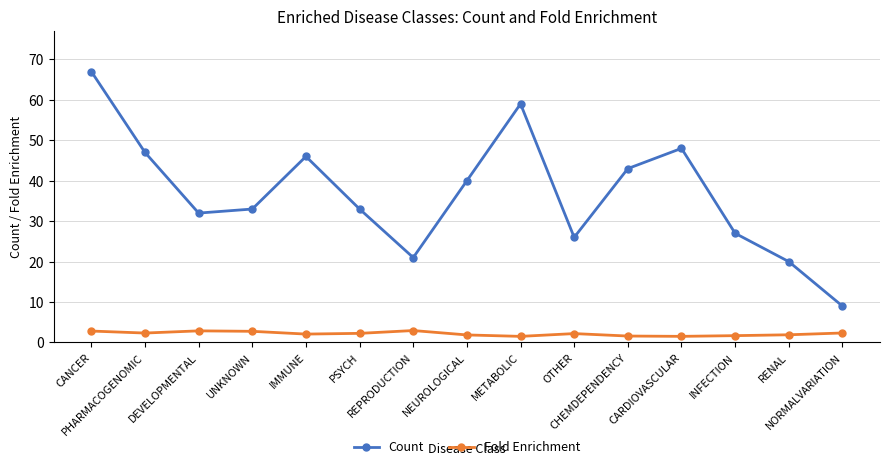

What is the difference between the Count values at NEUROLOGICAL and CANCER?

27.0